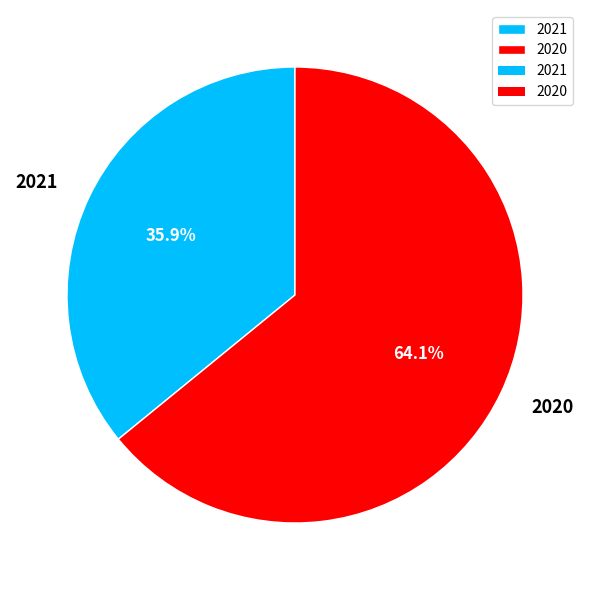

What percentage is the 2021 slice, to the nearest percent?

36%